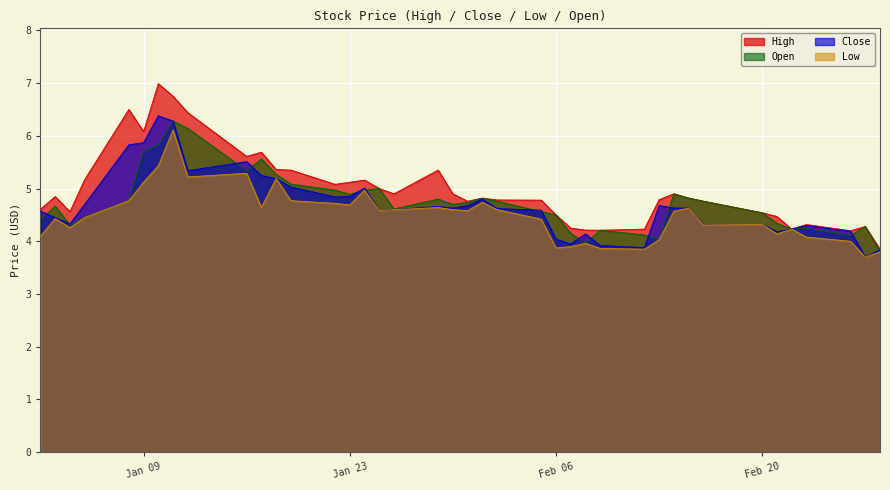

The Low series shows 7.9 at Jan 23. True or false?

False